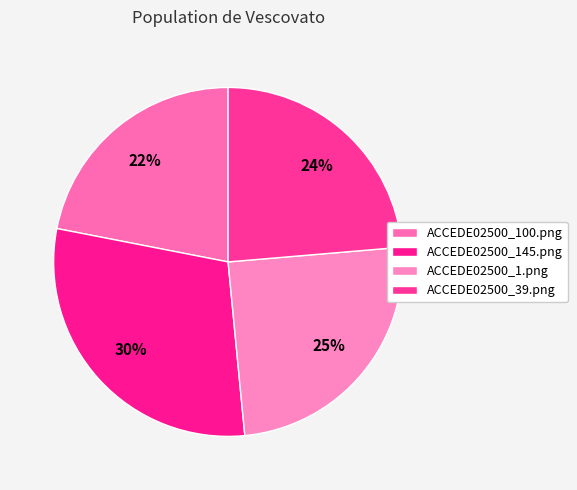

How many segments does this pie chart have?

4